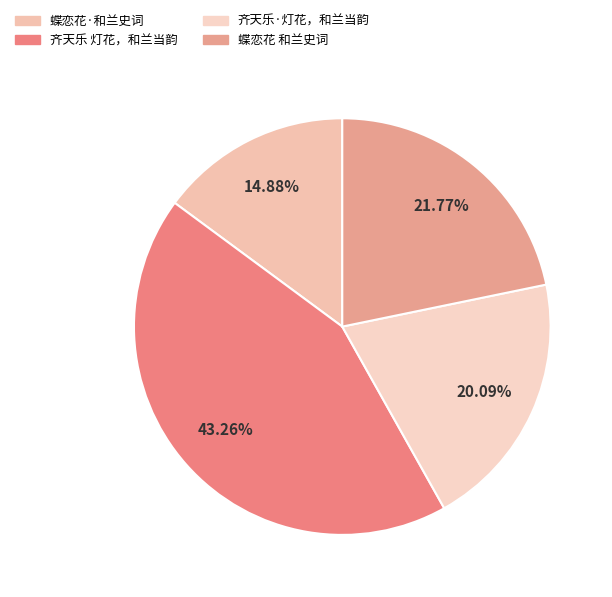

The 齐天乐 灯花，和兰当韵 slice represents 53% of the pie. True or false?

False